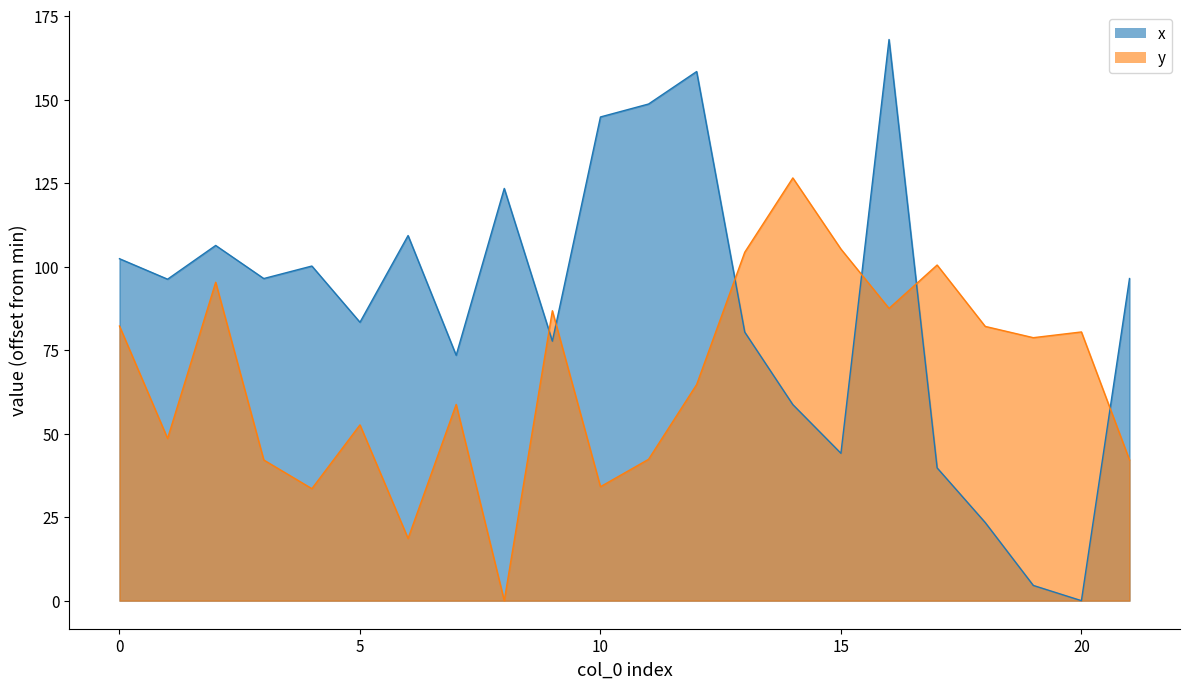

Where is the first local minimum for x?

1